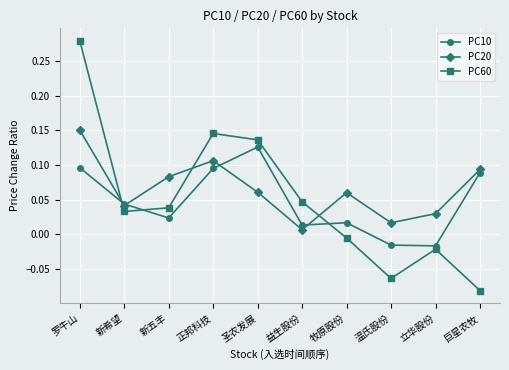

What position from the right is 新五丰?

8